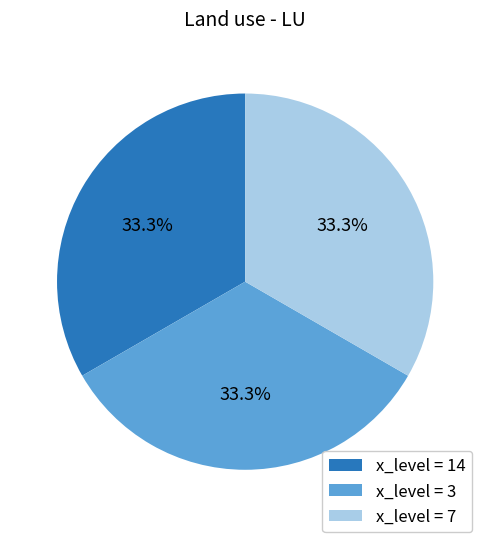

What is the ratio of the value at x_level = 7 to the value at x_level = 14?

1.0